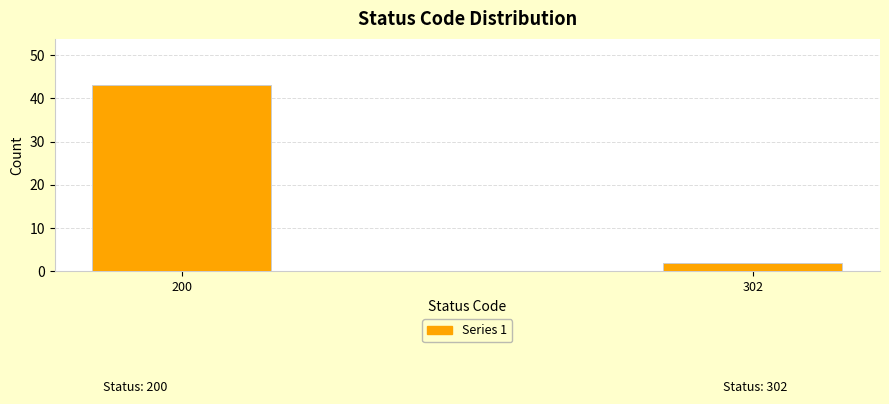

Reading left to right, extract all data points from this chart.

200=43	302=2